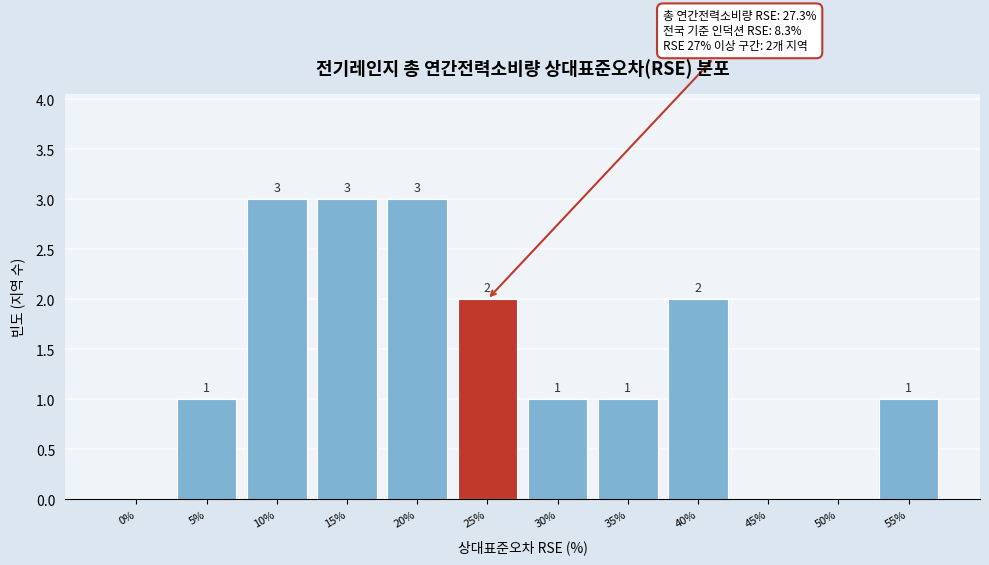

Reading right to left, extract all data points from this chart.

55%=1	50%=0	45%=0	40%=2	35%=1	30%=1	25%=2	20%=3	15%=3	10%=3	5%=1	0%=0